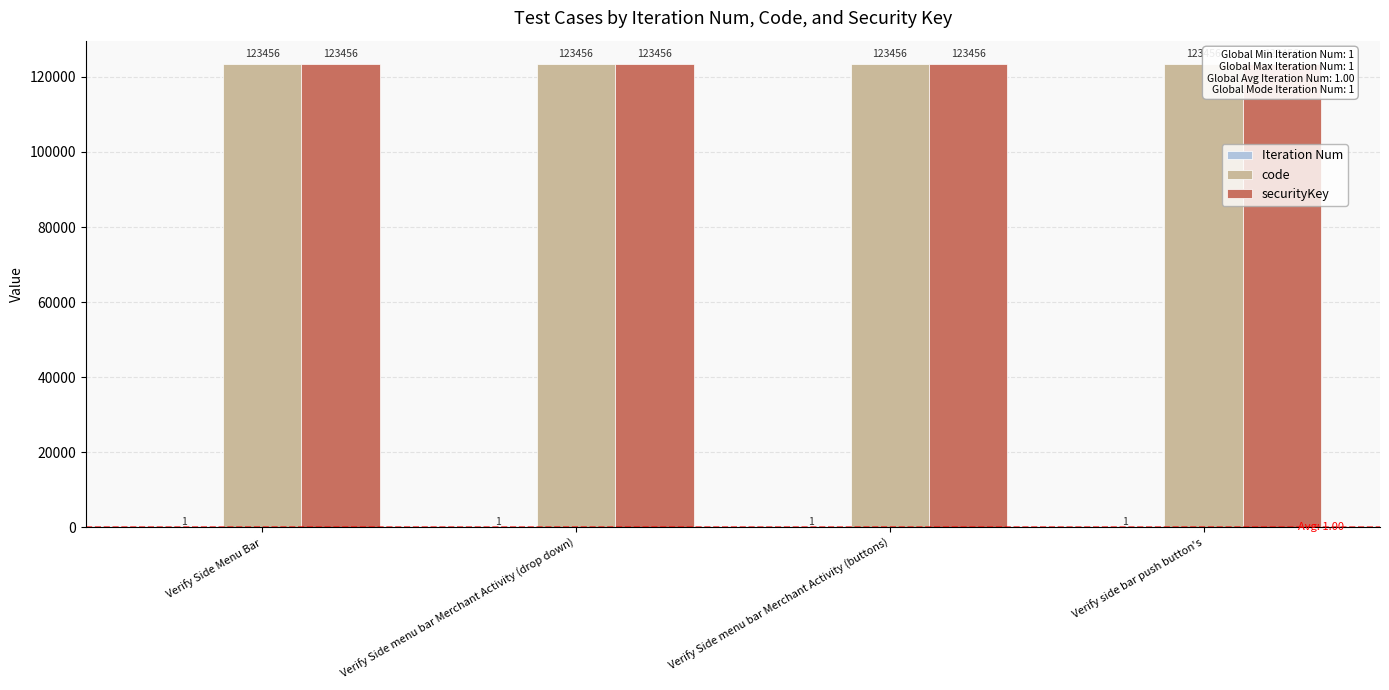

Reading left to right, extract all data points from this chart.

Iteration Num: Verify Side Menu Bar=1	Verify Side menu bar Merchant Activity (drop down)=1	Verify Side menu bar Merchant Activity (buttons)=1	Verify side bar push button's=1
code: Verify Side Menu Bar=123456	Verify Side menu bar Merchant Activity (drop down)=123456	Verify Side menu bar Merchant Activity (buttons)=123456	Verify side bar push button's=123456
securityKey: Verify Side Menu Bar=123456	Verify Side menu bar Merchant Activity (drop down)=123456	Verify Side menu bar Merchant Activity (buttons)=123456	Verify side bar push button's=123456